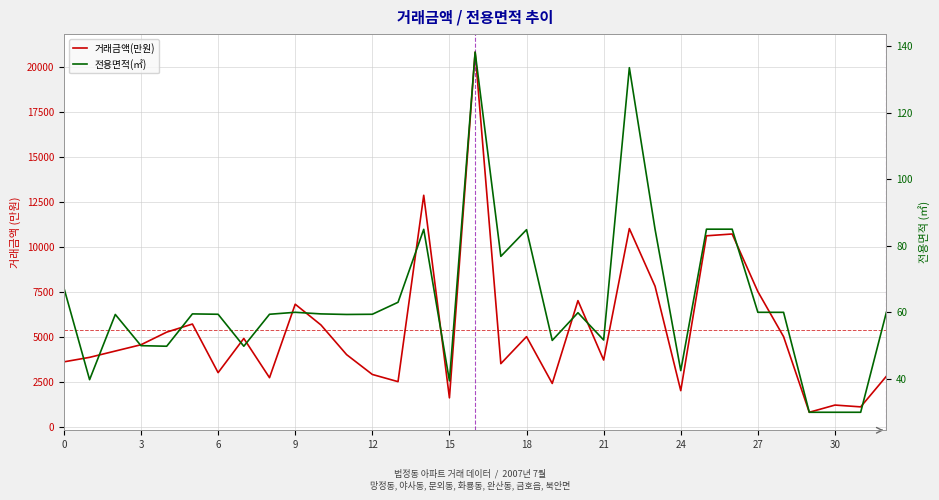

List the series in order of their peak value, highest first.

거래금액(만원), 전용면적(㎡)